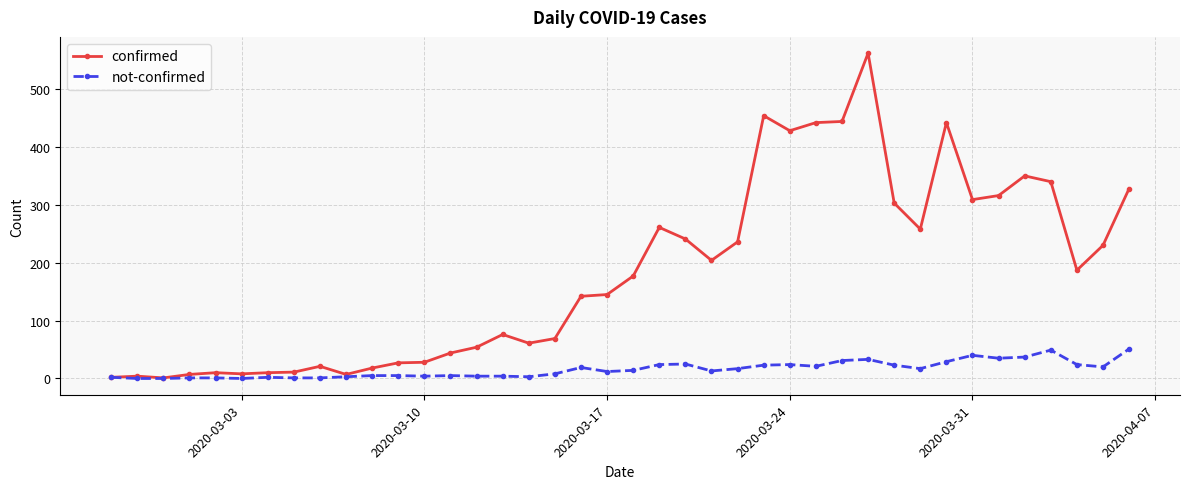

What is the greatest value displayed?

562